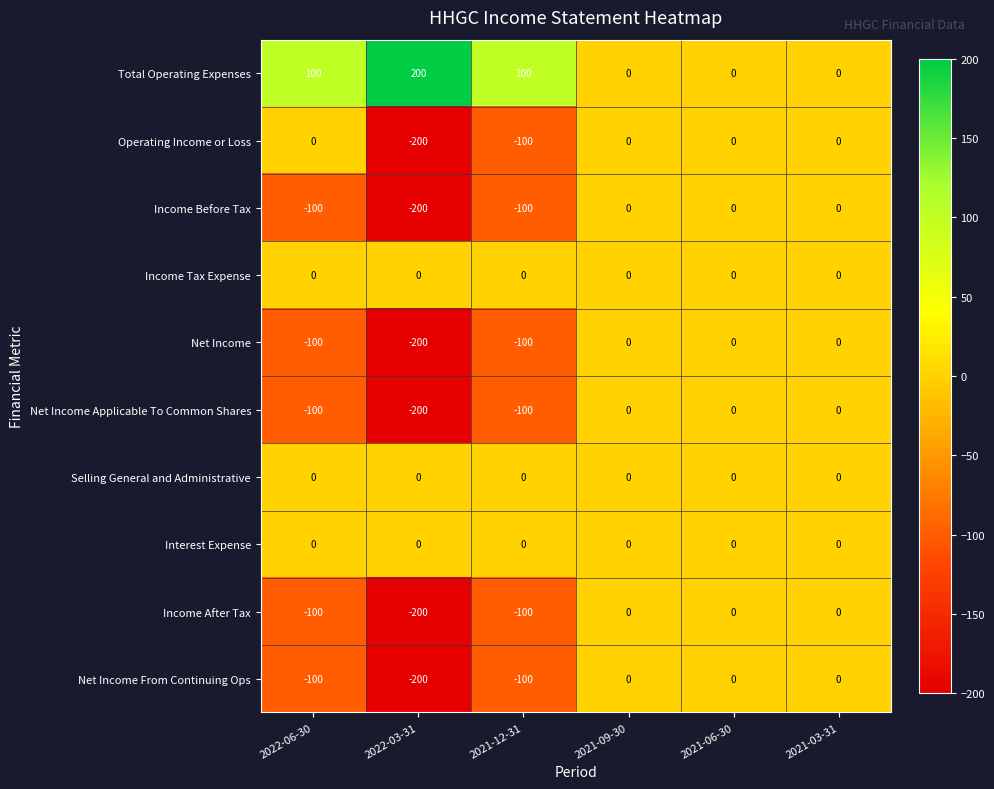

What is the minimum value for Net Income?

-200